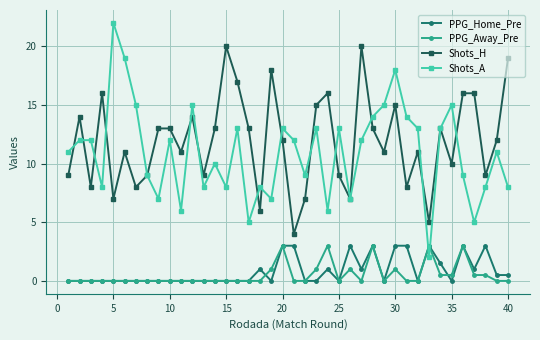

Count the number of categories in the chart.

40